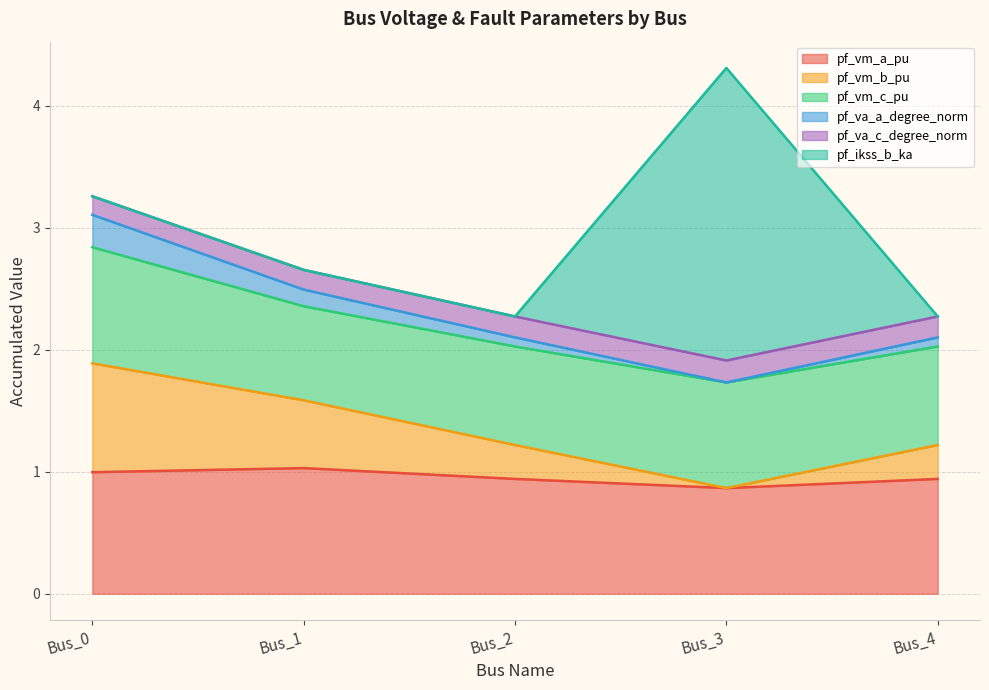

The pf_vm_a_pu series shows 0.9 at Bus_4. True or false?

True